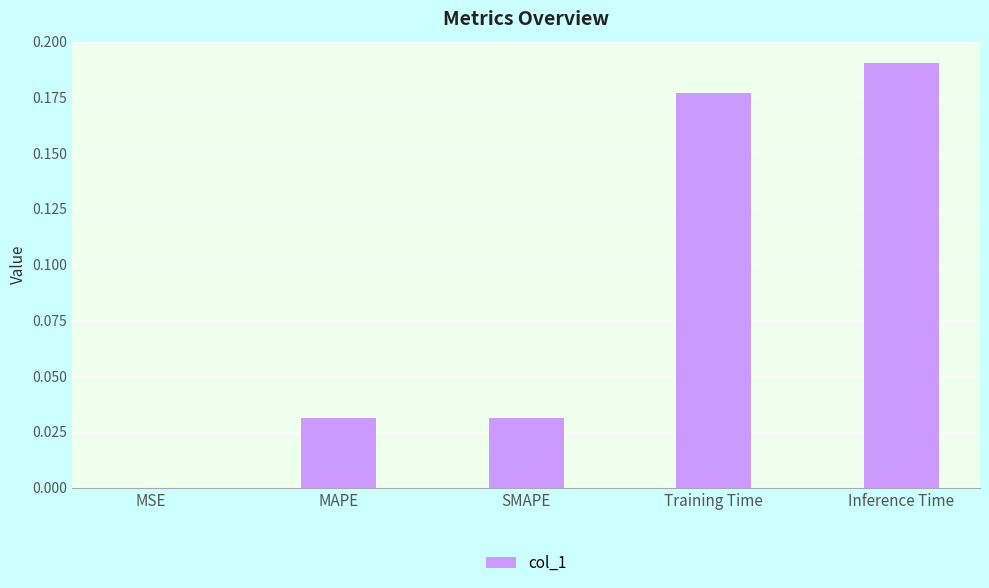

The chart shows a value of 0.0 at MSE. True or false?

True